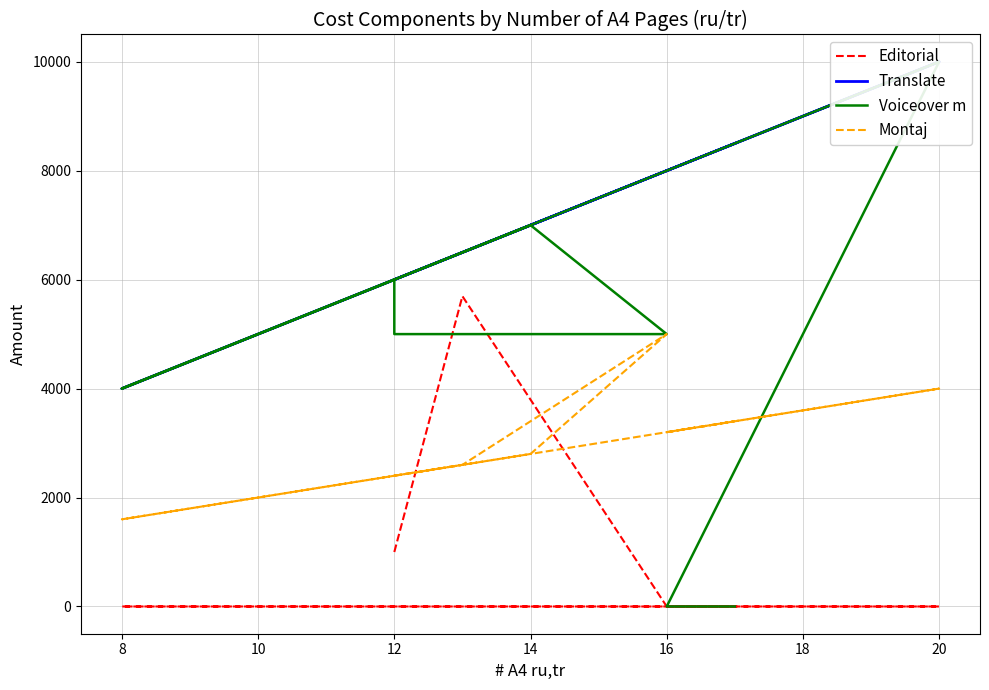

How many interior local valleys does the Montaj series have?

2